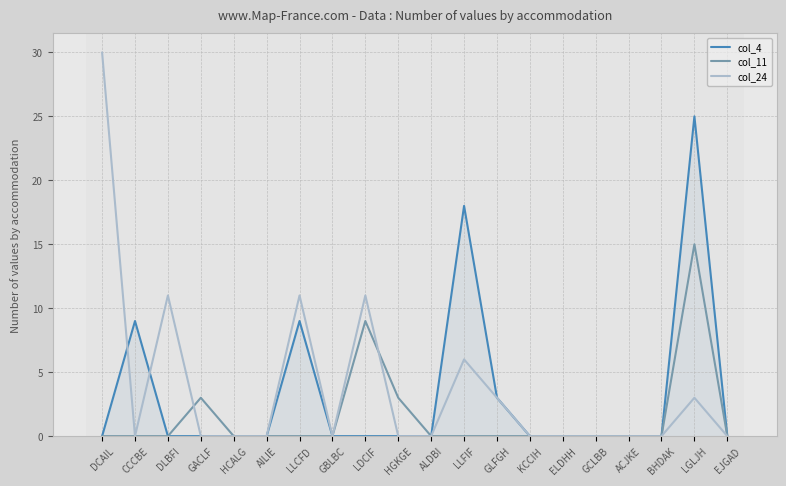

Which series has the largest range (max minus min)?

col_24